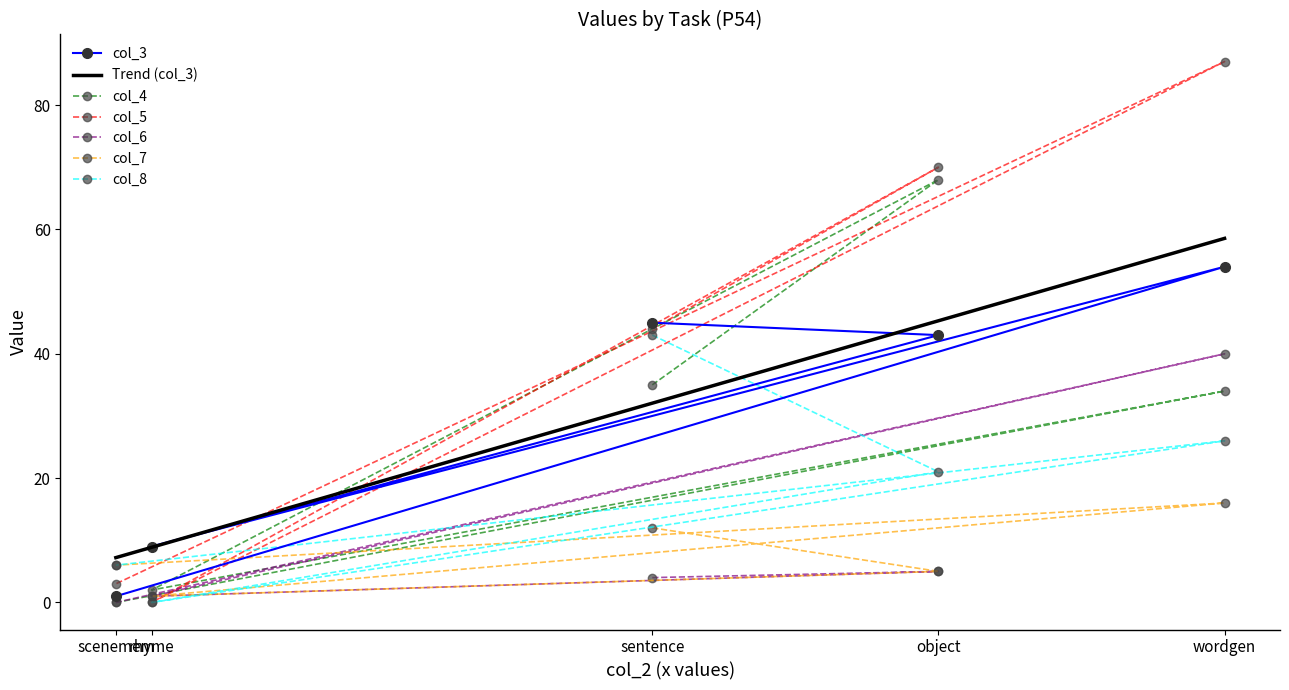

How many lines are shown in the chart?

6